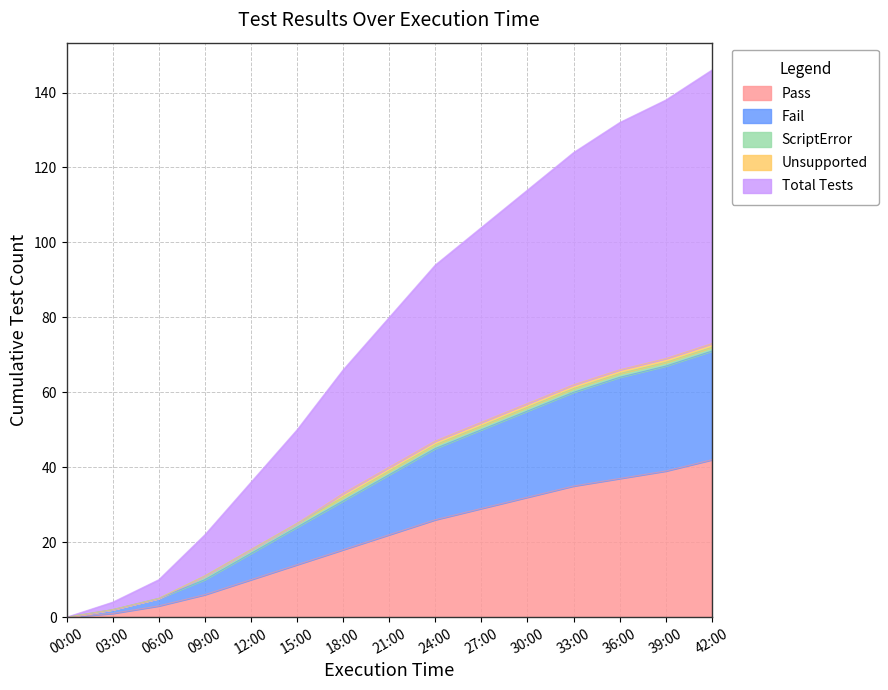

What is the label of the 3rd point from the left?

06:00